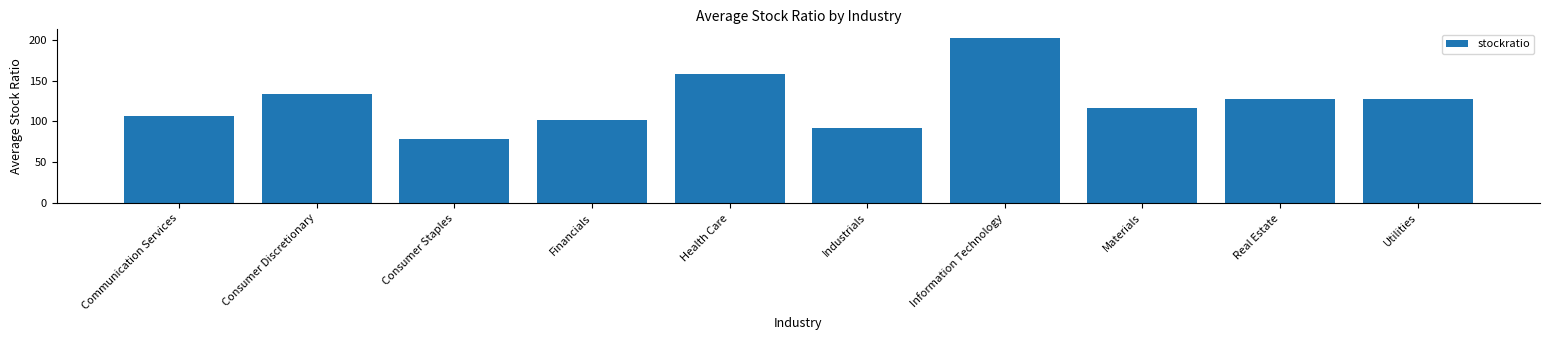

What is the average value?

124.3